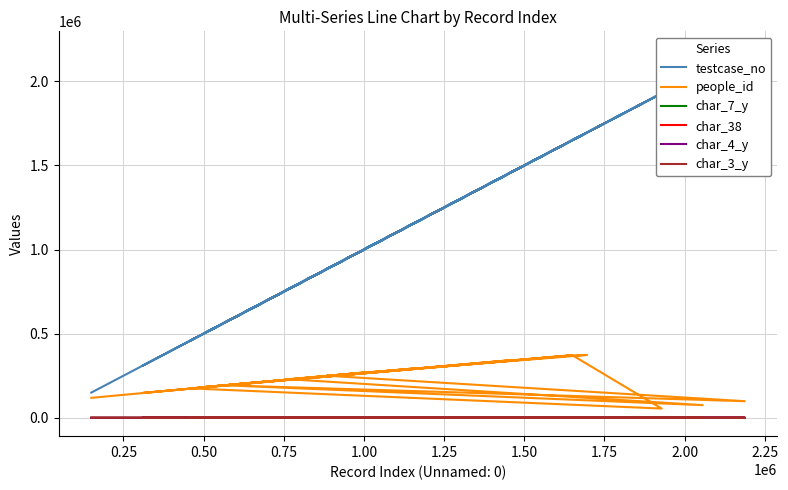

What is the label of the 15th point from the right?

1.25